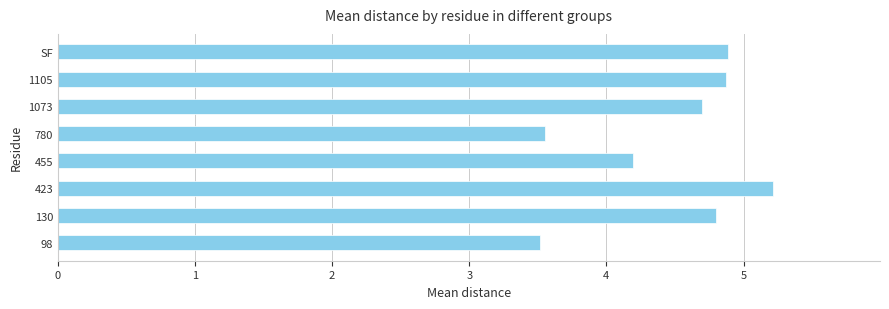

Reading bottom to top, list all the values displayed in this chart.

3.5	4.8	5.2	4.2	3.6	4.7	4.9	4.9